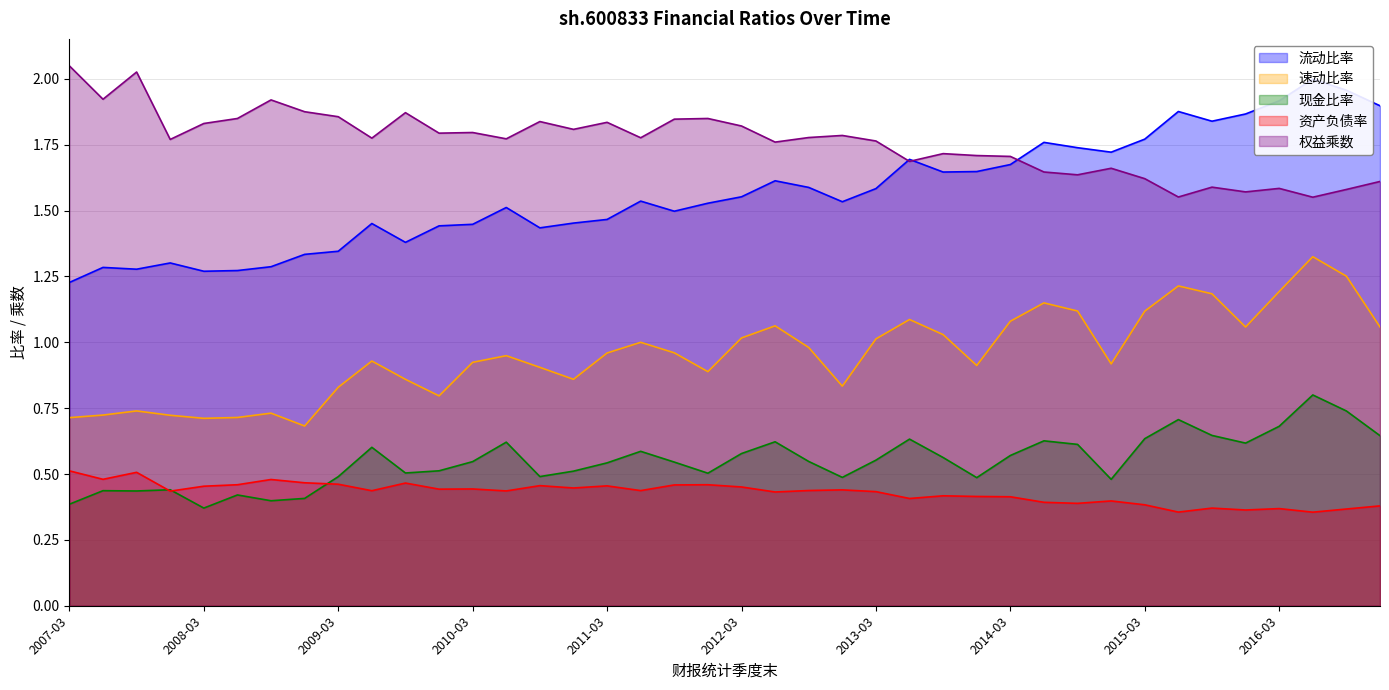

Is it true that 现金比率 equals 0.6 at 2014-06-30?

True